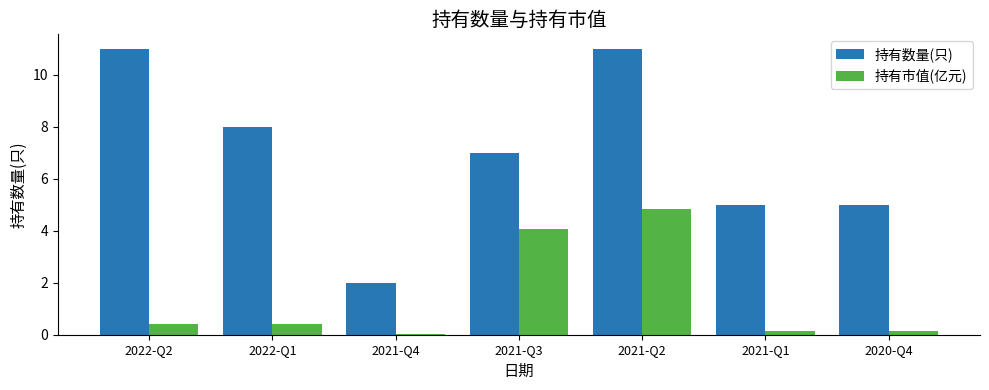

The 持有数量(只) series shows 1.8 at 2021-Q3. True or false?

False